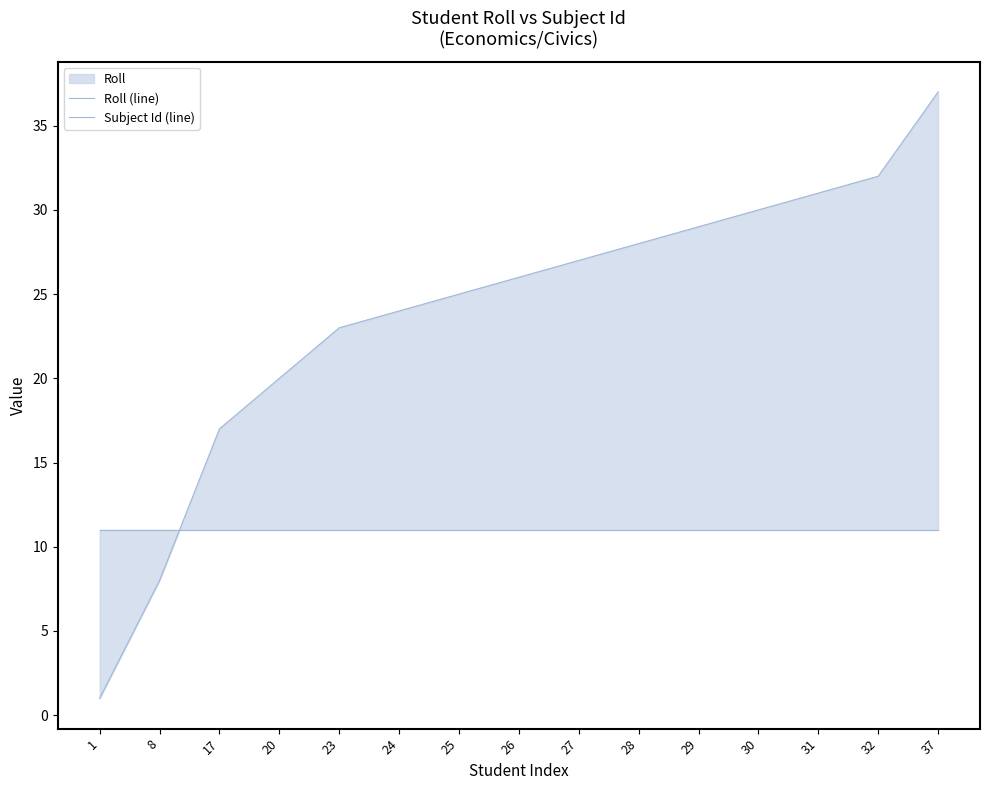

How many lines are shown in the chart?

2